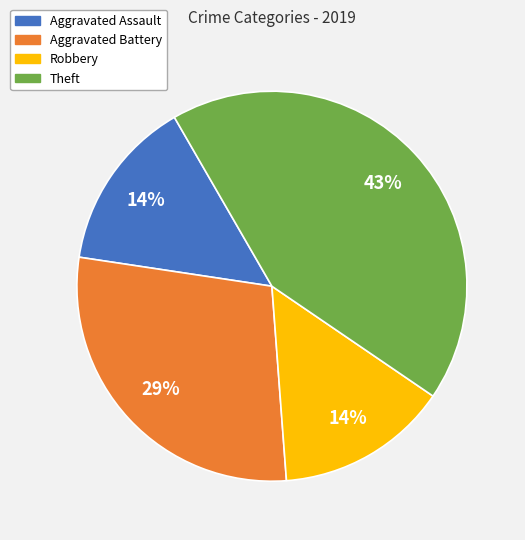

How many slices are in this pie chart?

4